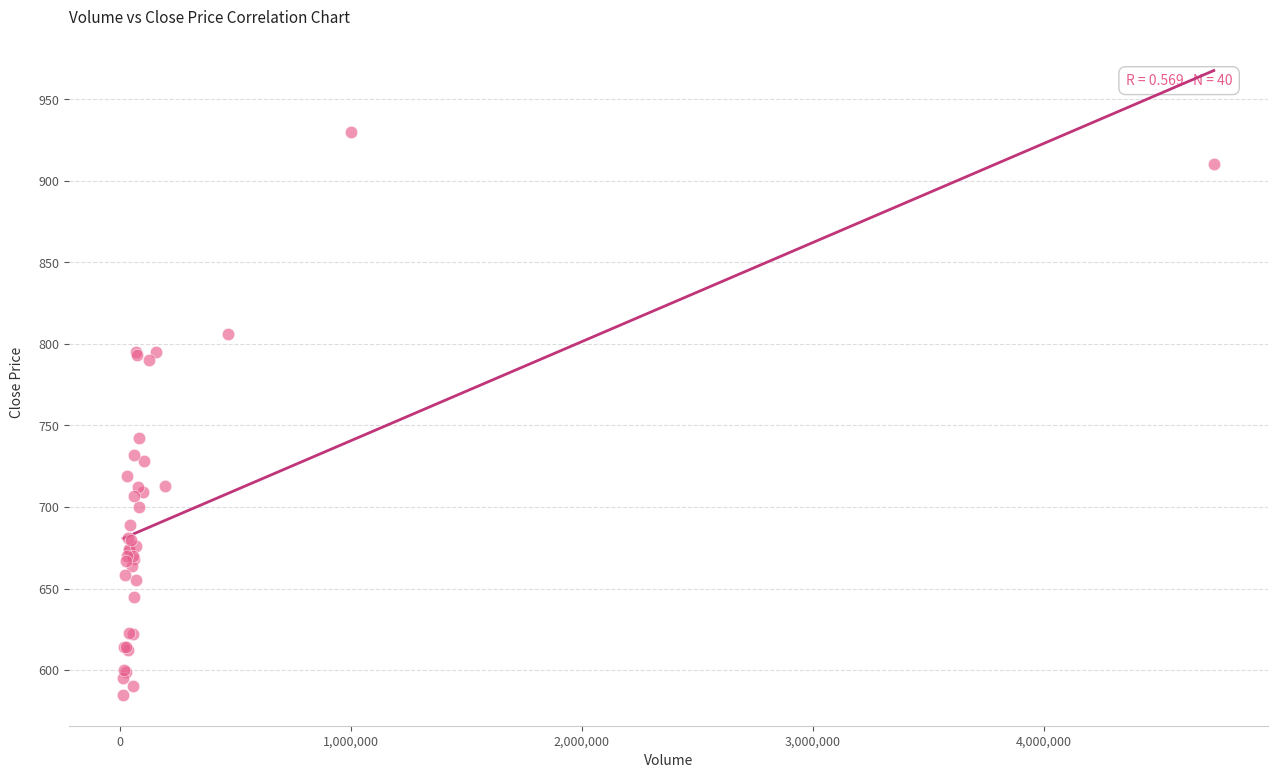

What Y value in the scatter plot is closest to 757?

742